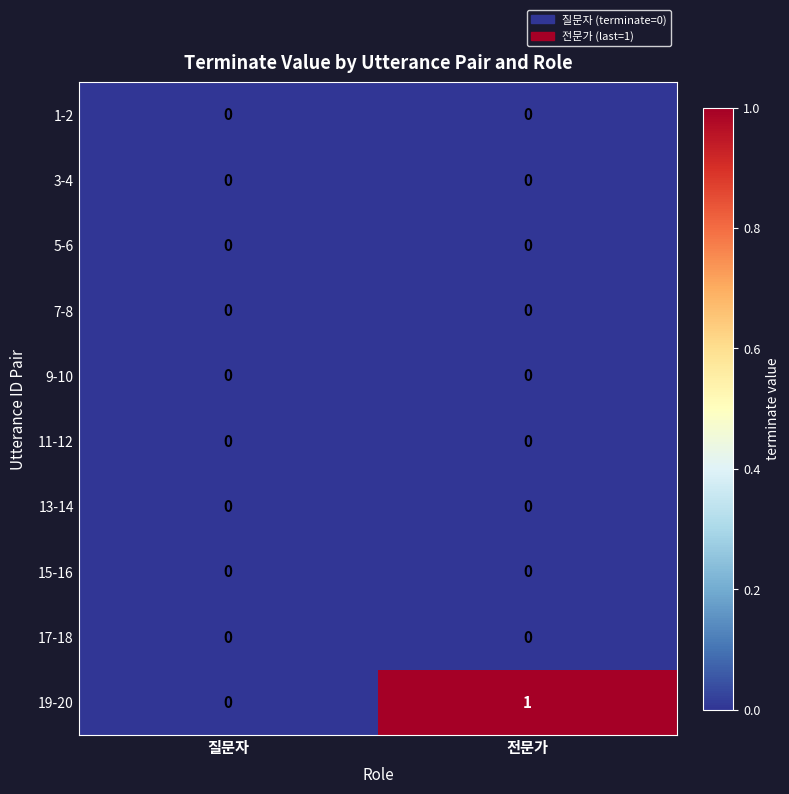

At which category is the sum across all series the highest?

전문가